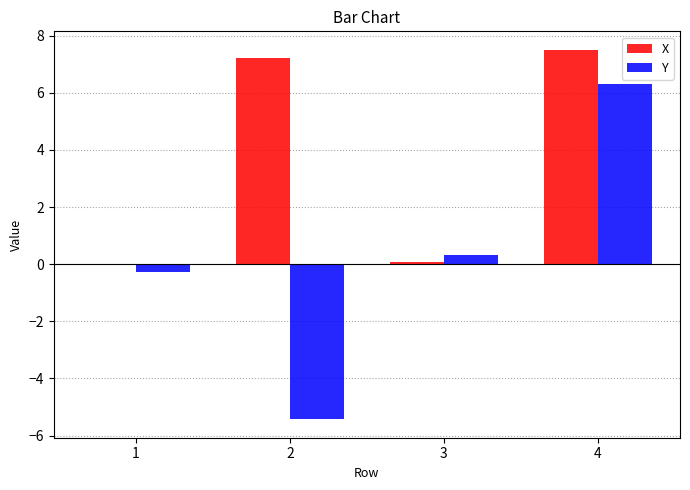

Read the Y value at 4.

6.3